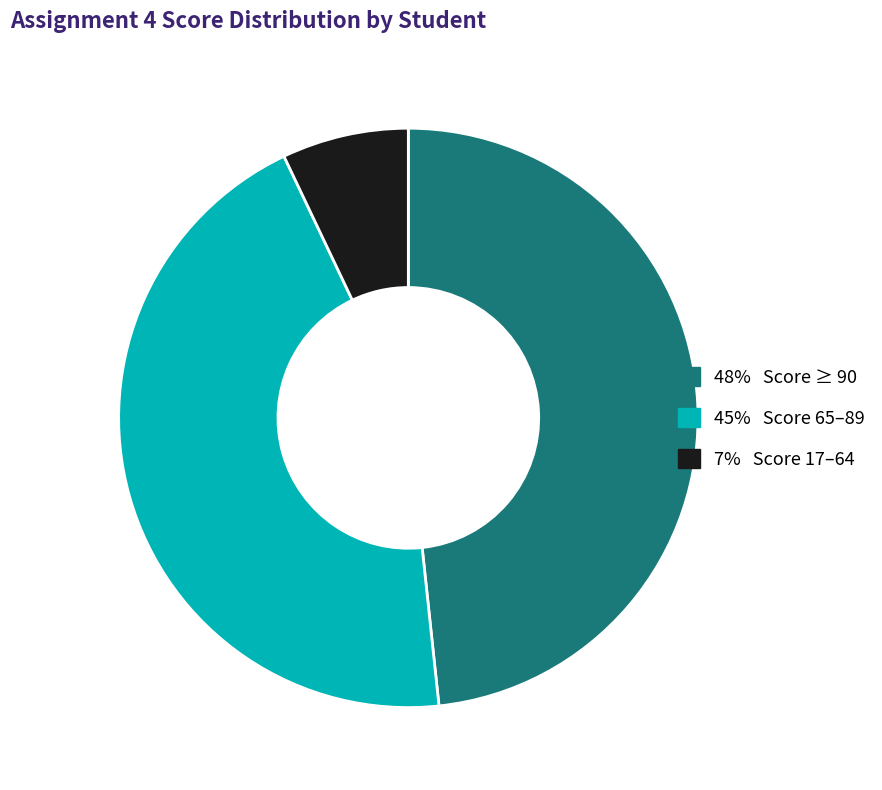

Is there any slice that represents more than half of the pie?

No